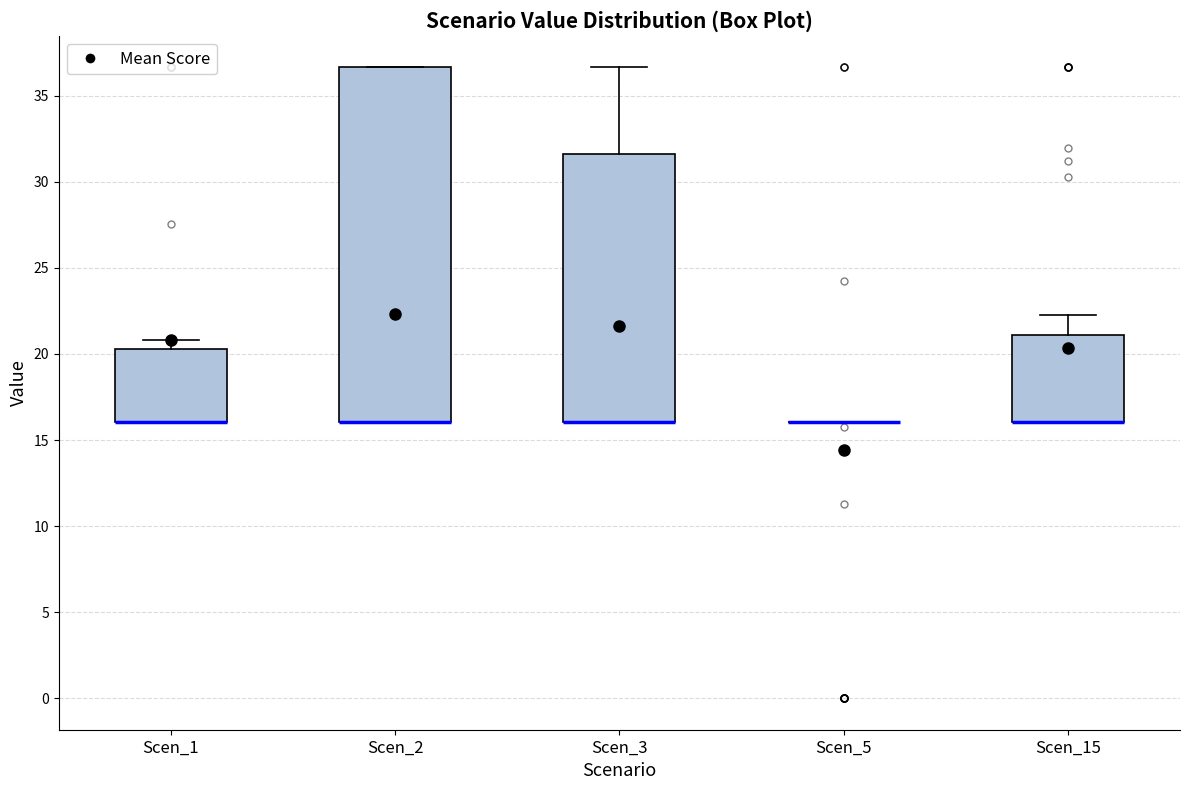

Comparing the boxes themselves (not the whiskers), which one is the tallest?

Scen_2